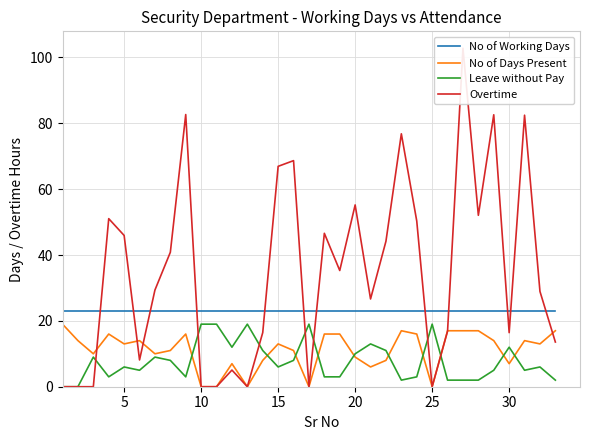

At how many categories does at least one series exceed 52?

9